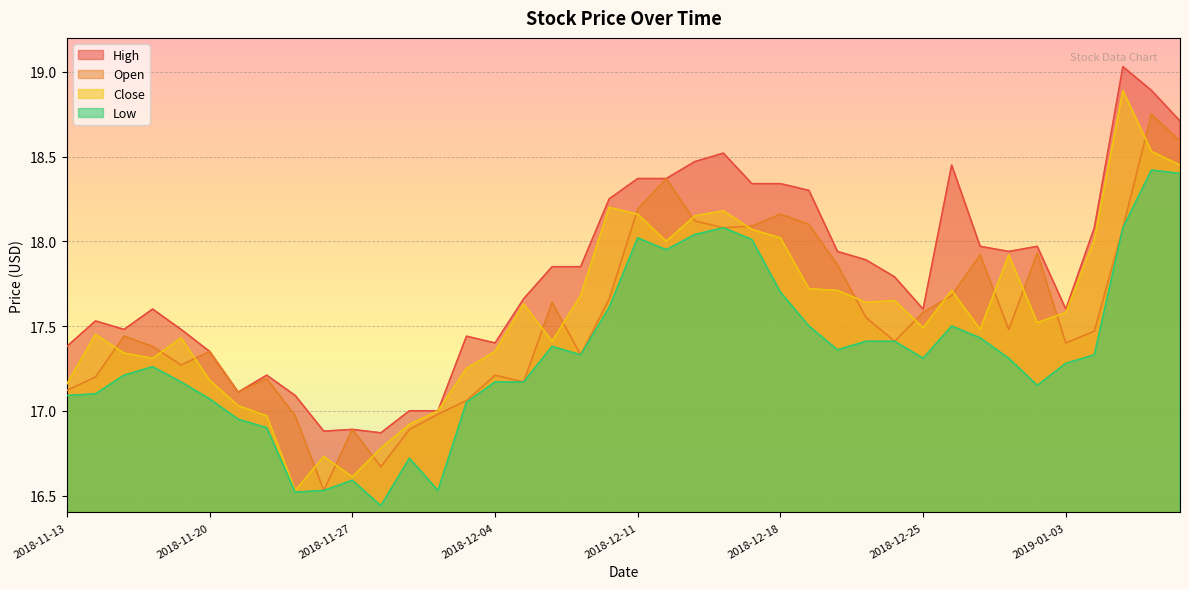

Between 2019-01-08 and 2018-11-16, which is larger?

2019-01-08